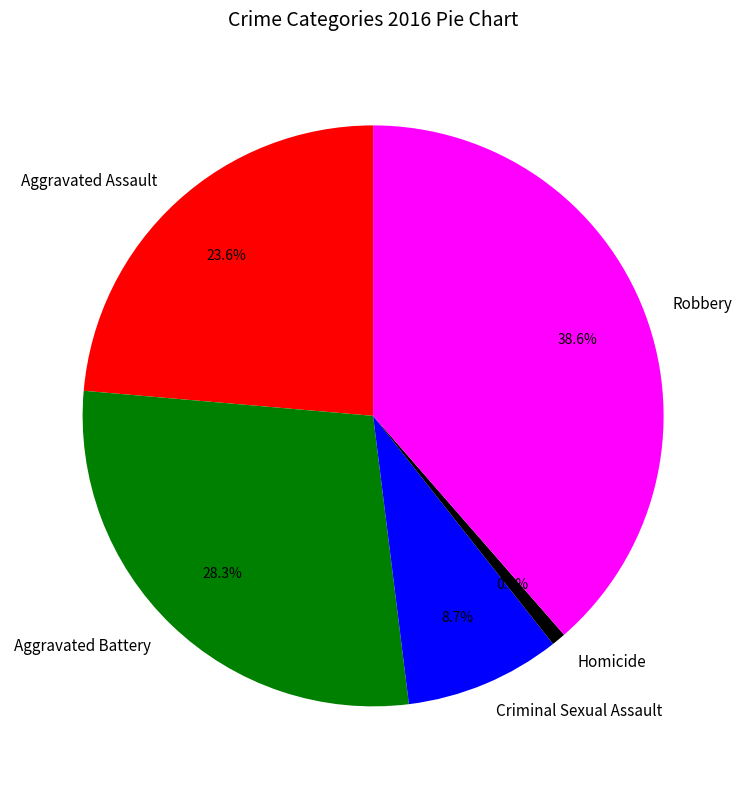

True or false: Homicide accounts for 1% of the total.

True